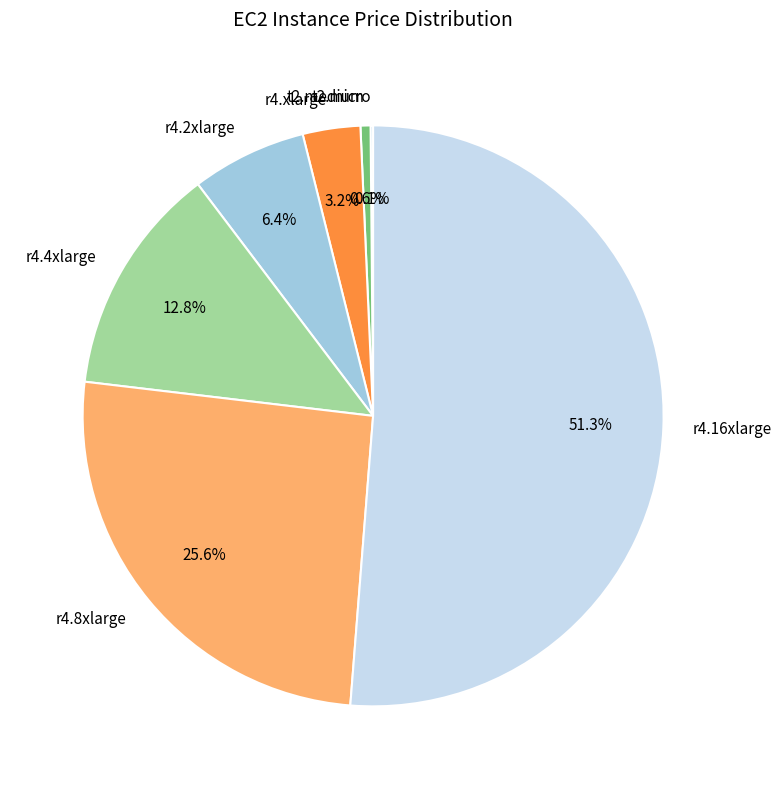

What is the largest slice in the pie chart?

r4.16xlarge